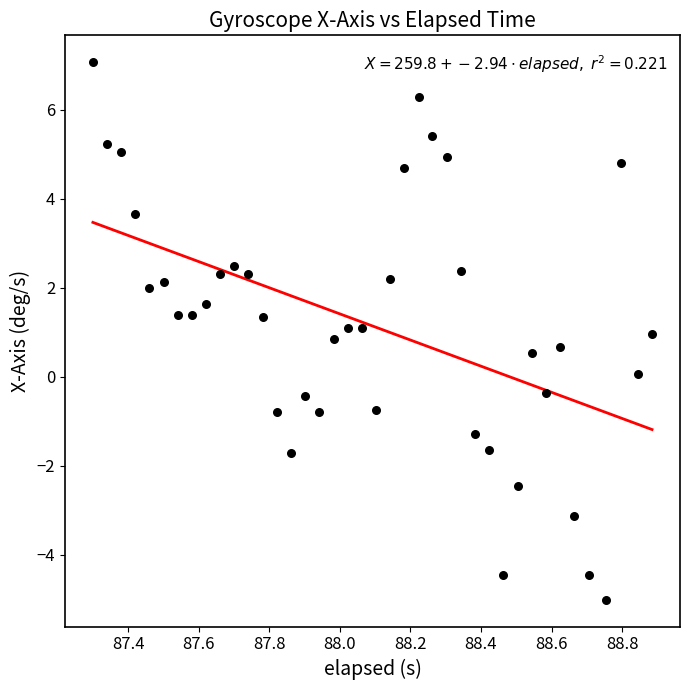

What is the range of X values (max minus min)?

1.6